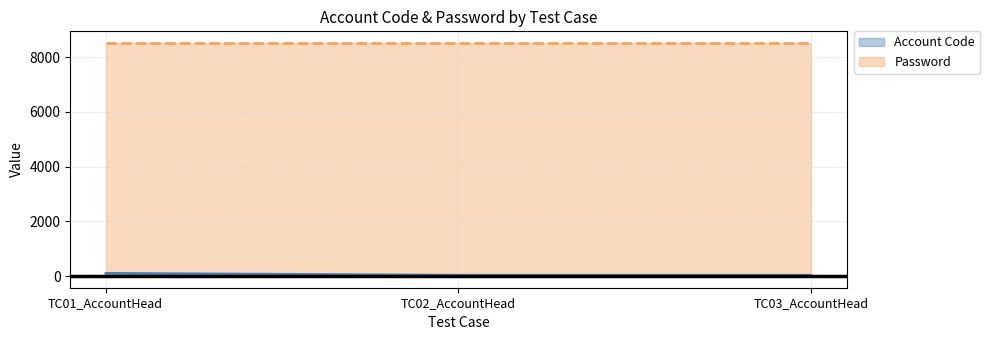

What is the greatest value displayed?

8520